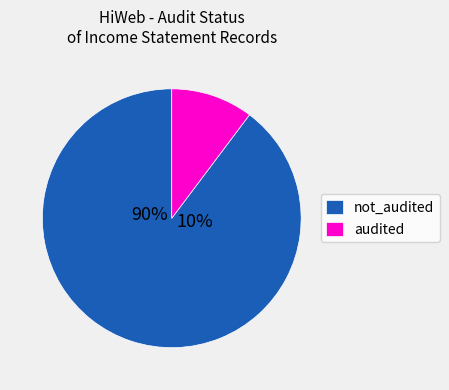

True or false: 5 accounts for 0% of the total.

True